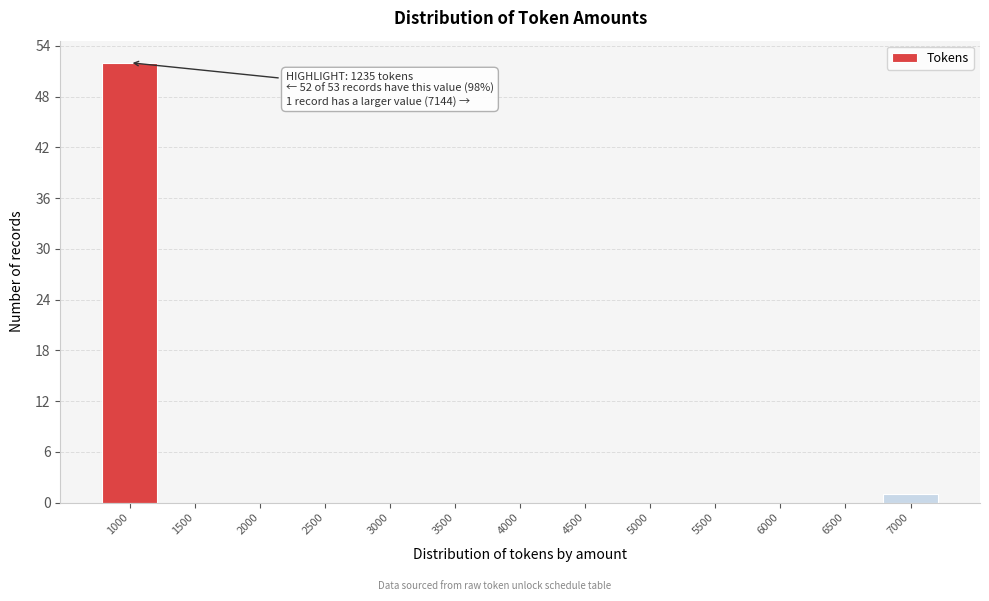

Reading right to left, transcribe all the data shown in this chart.

7000=1	6500=0	6000=0	5500=0	5000=0	4500=0	4000=0	3500=0	3000=0	2500=0	2000=0	1500=0	1000=52